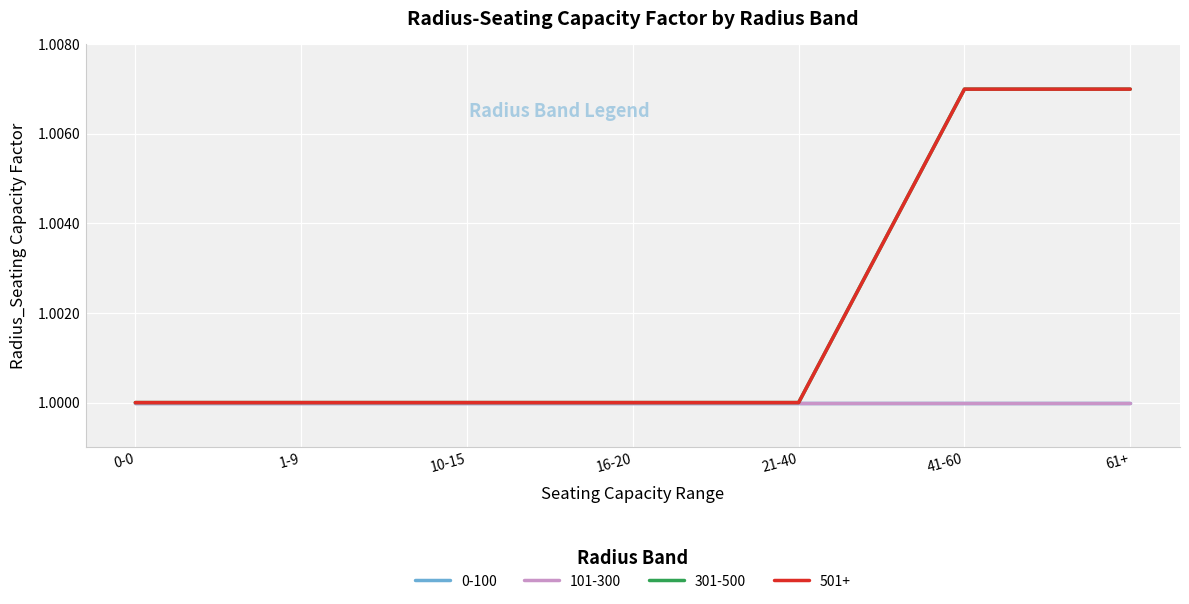

Is this an area chart (filled region under the line)?

No